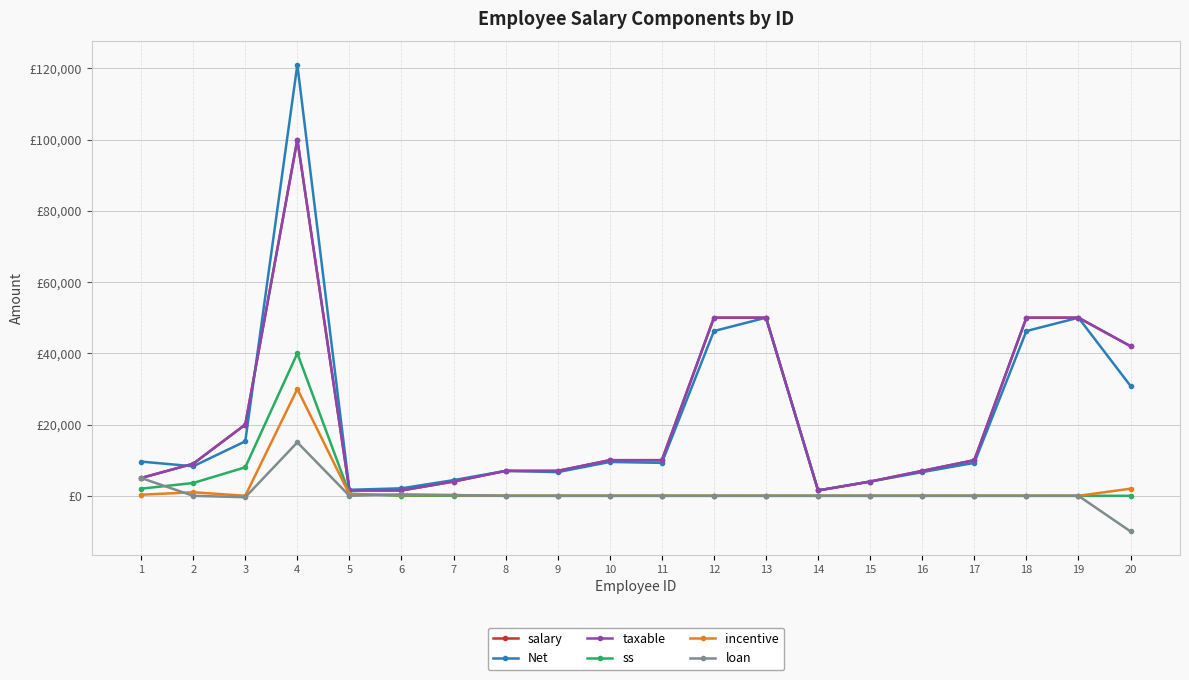

What is the sum of the taxable values at 15 and 16?

11001.0